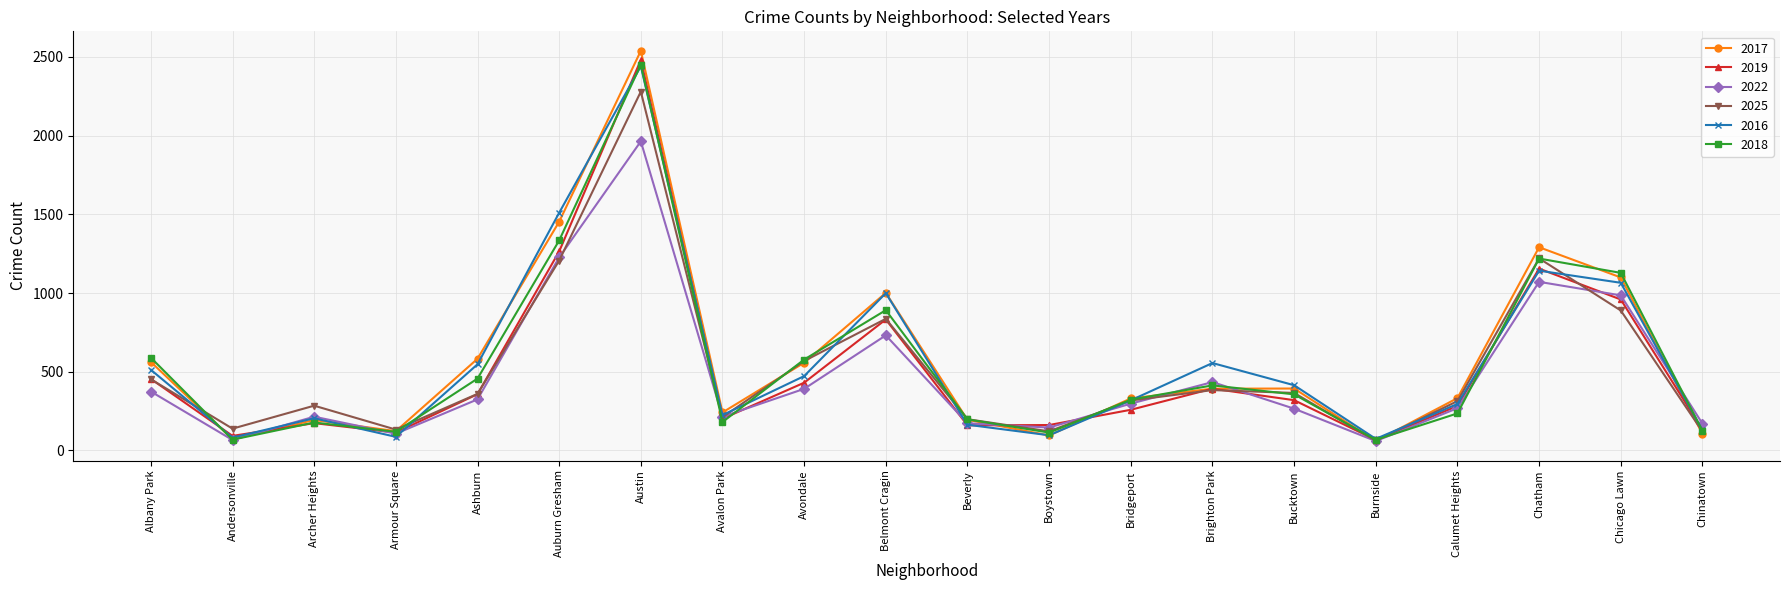

The 2022 series shows 163 at Belmont Cragin. True or false?

False